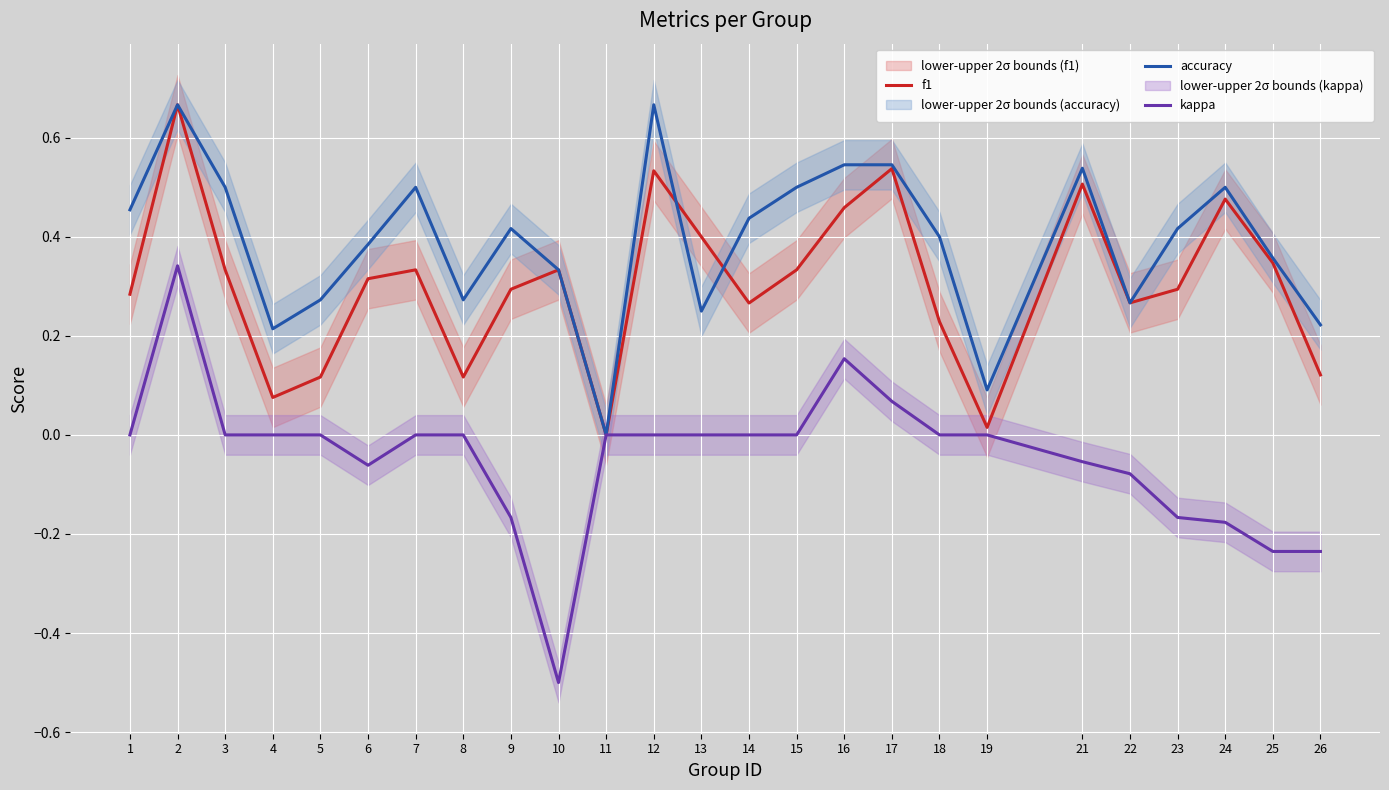

What is the value of the accuracy point at the 10th from the left?

0.3